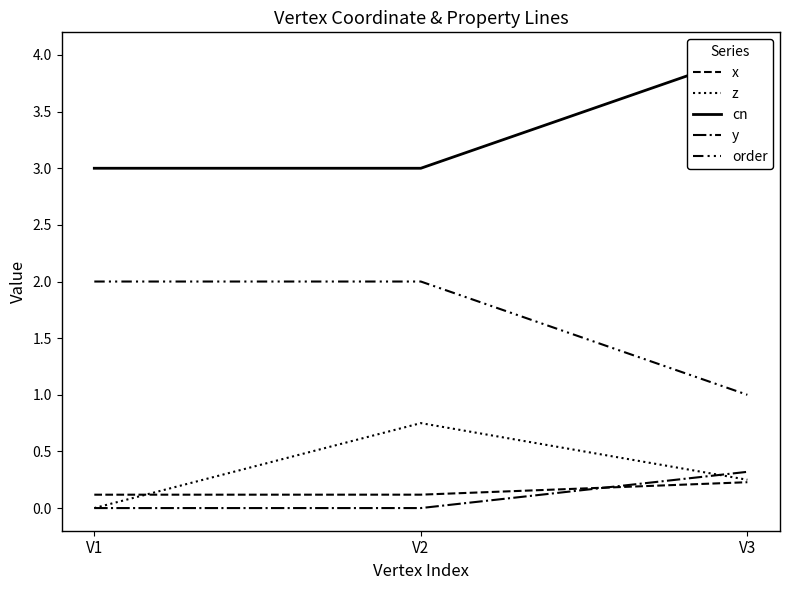

Reading right to left, transcribe all the data shown in this chart.

x: V3=0.2	V2=0.1	V1=0.1
z: V3=0.2	V2=0.8	V1=0.0
cn: V3=4.0	V2=3.0	V1=3.0
y: V3=0.3	V2=0.0	V1=0.0
order: V3=1.0	V2=2.0	V1=2.0